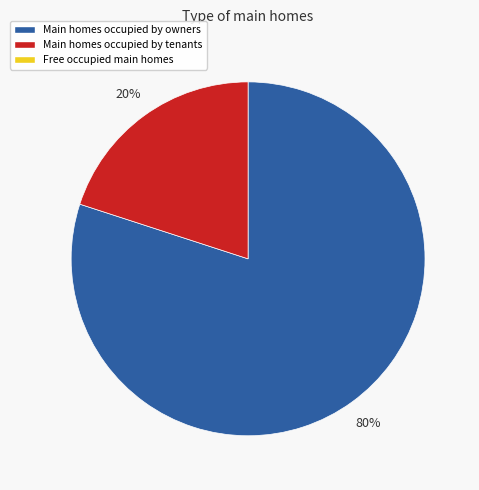

Does any single category account for the majority?

Yes